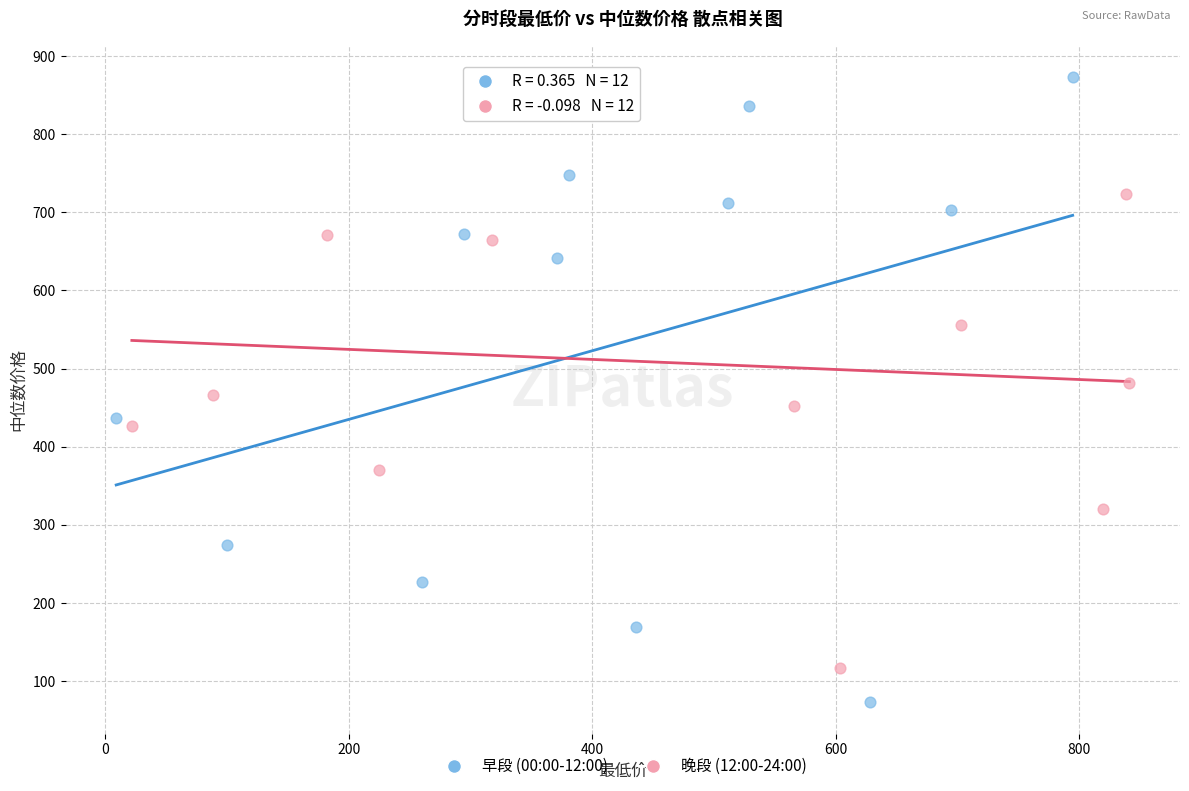

Which series contains the highest Y value?

早段 (00:00-12:00)